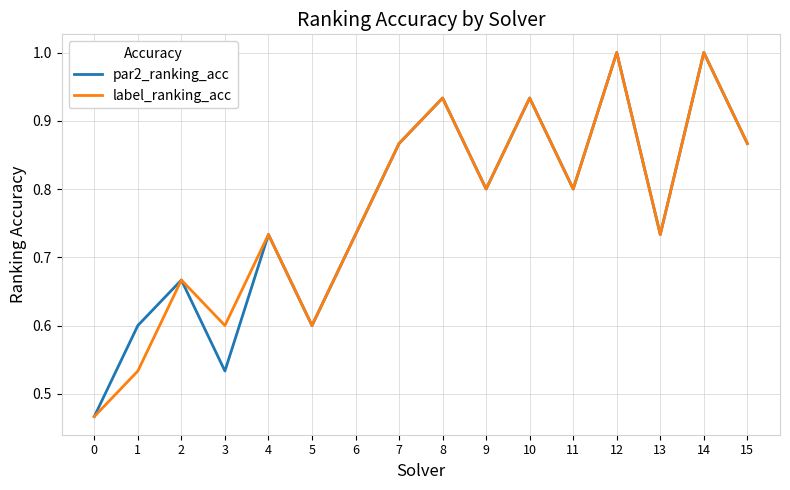

Is the value of par2_ranking_acc at 10 greater than the value of label_ranking_acc at 9?

Yes